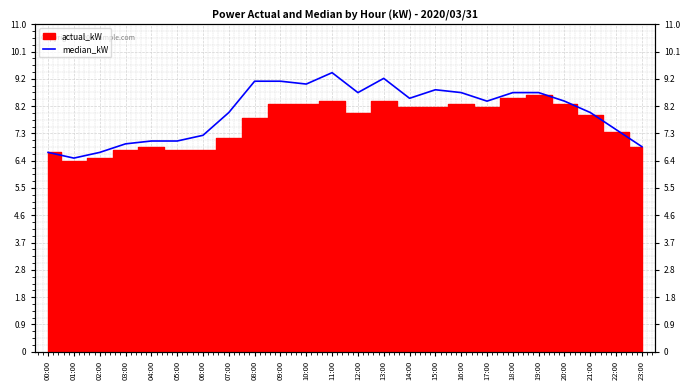

How many lines are shown in the chart?

1